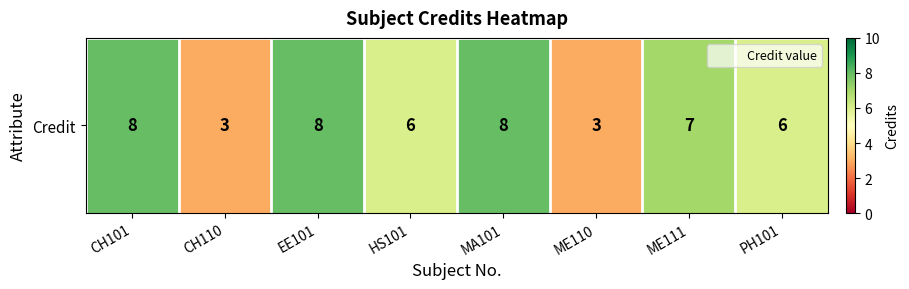

List the labels in order of value, largest first.

CH101, EE101, MA101, ME111, HS101, PH101, CH110, ME110